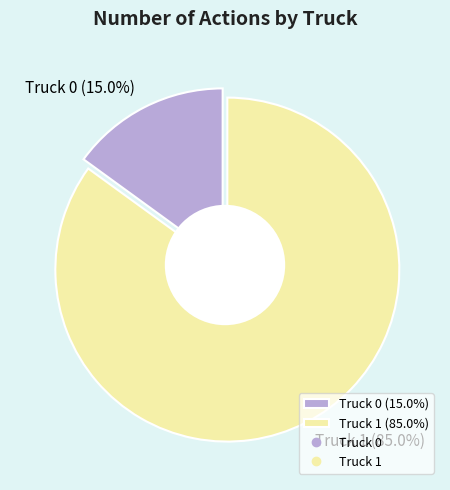

Rank the categories by value from highest to lowest.

Truck 1, Truck 0